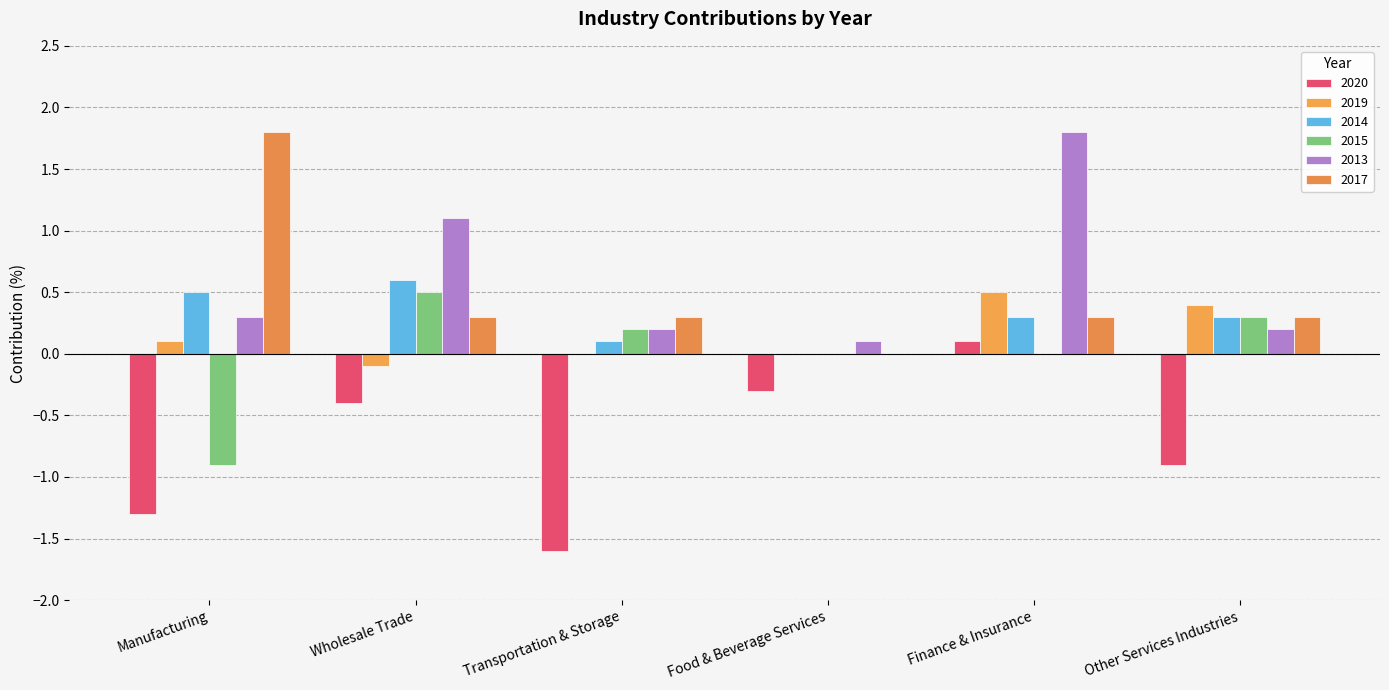

What is the difference between the second highest and minimum values in the 2015 series?

1.2